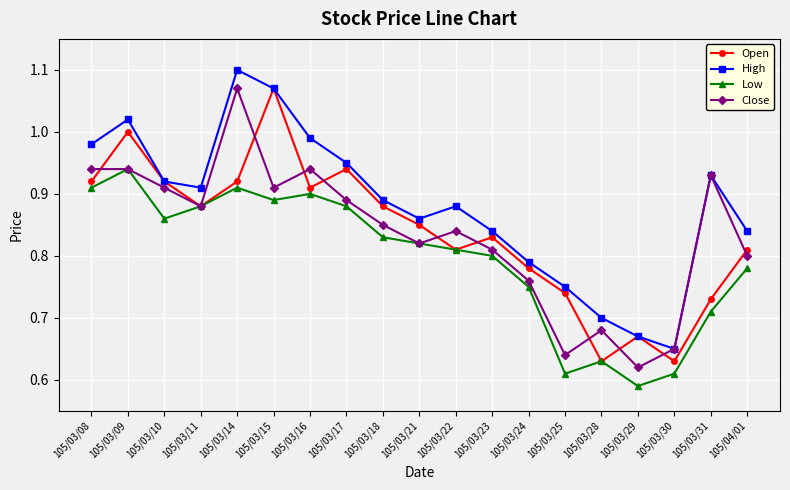

The value of Close at 105/03/24 is 0.8. True or false?

True